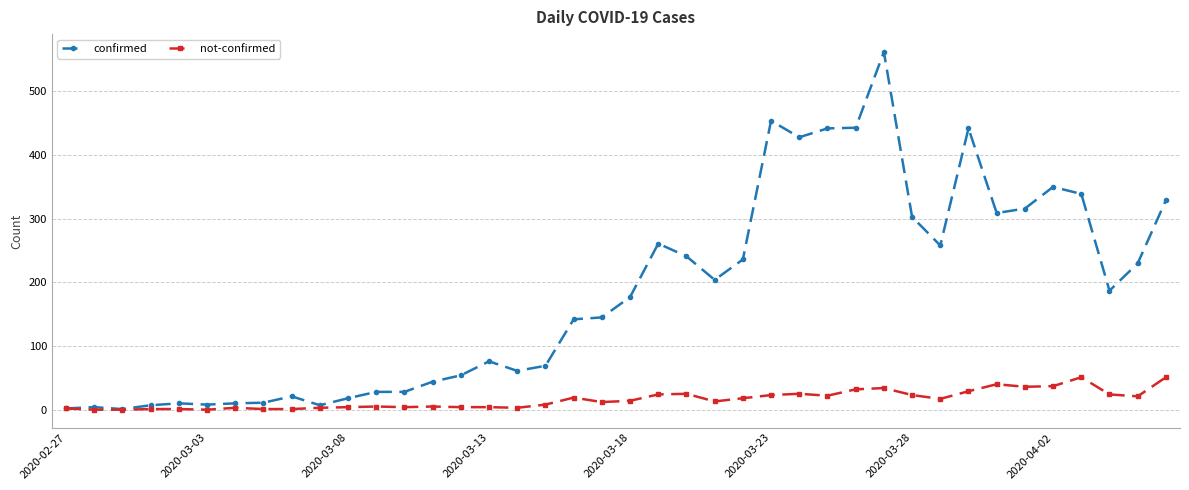

Which series has the largest range (max minus min)?

confirmed